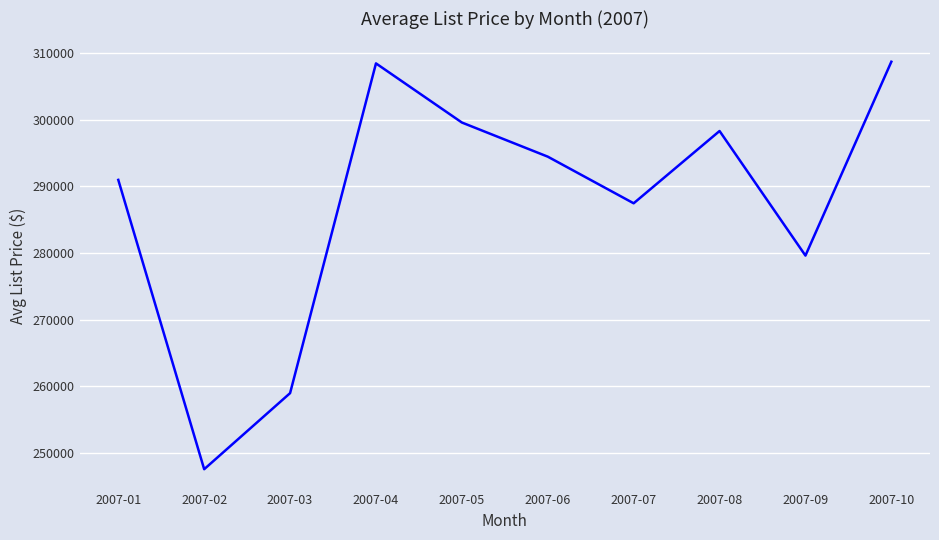

What is the approximate value at 2007-10, to the nearest 100?

308700